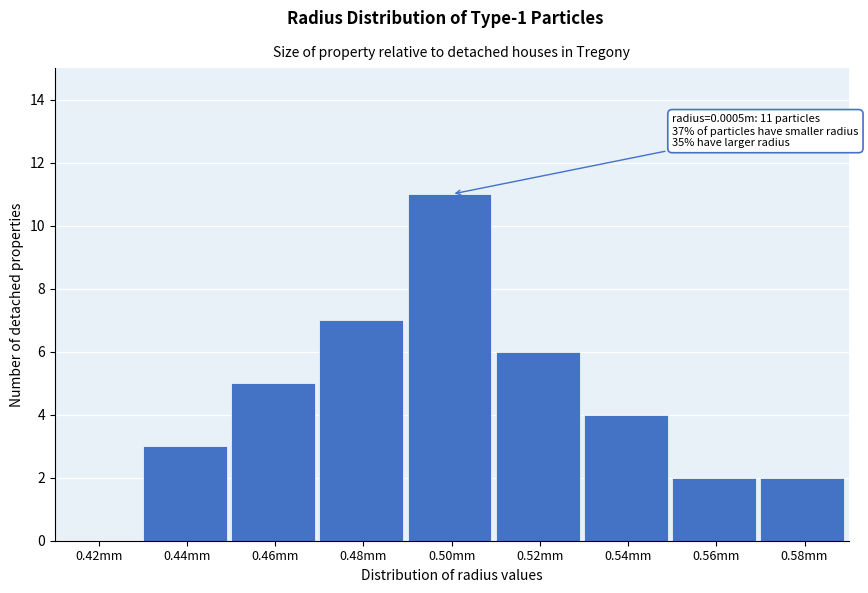

Reading left to right, transcribe all the data shown in this chart.

0.42mm=0	0.44mm=3	0.46mm=5	0.48mm=7	0.50mm=11	0.52mm=6	0.54mm=4	0.56mm=2	0.58mm=2